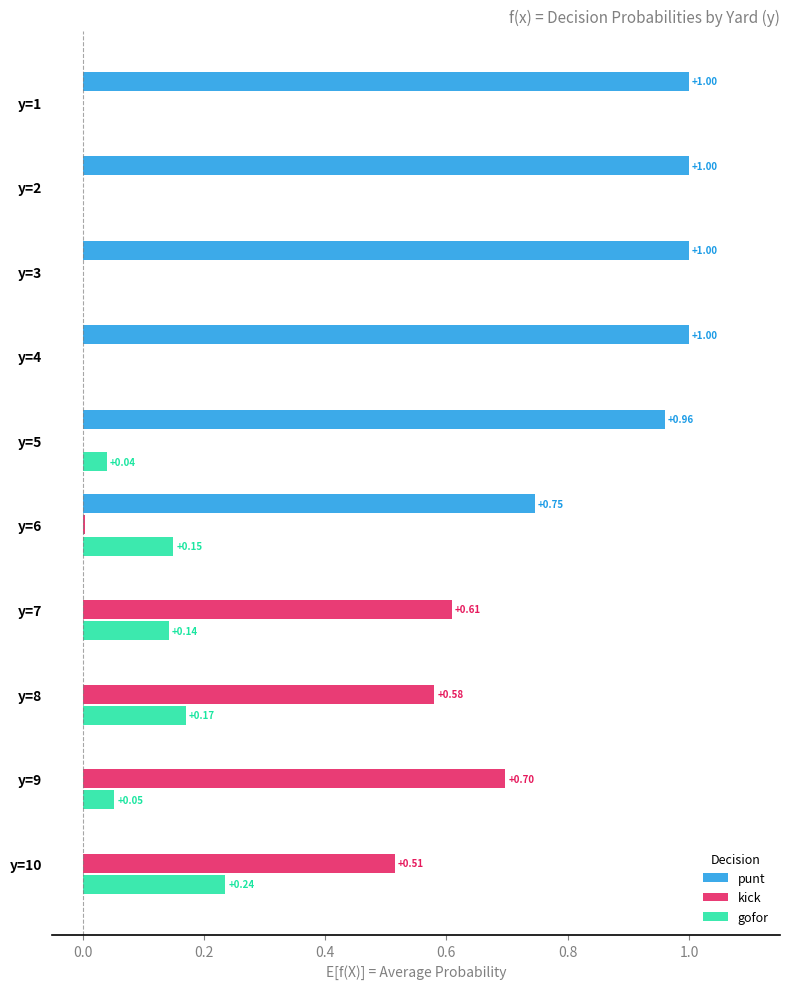

What is the total value across all series at y=5?

1.0